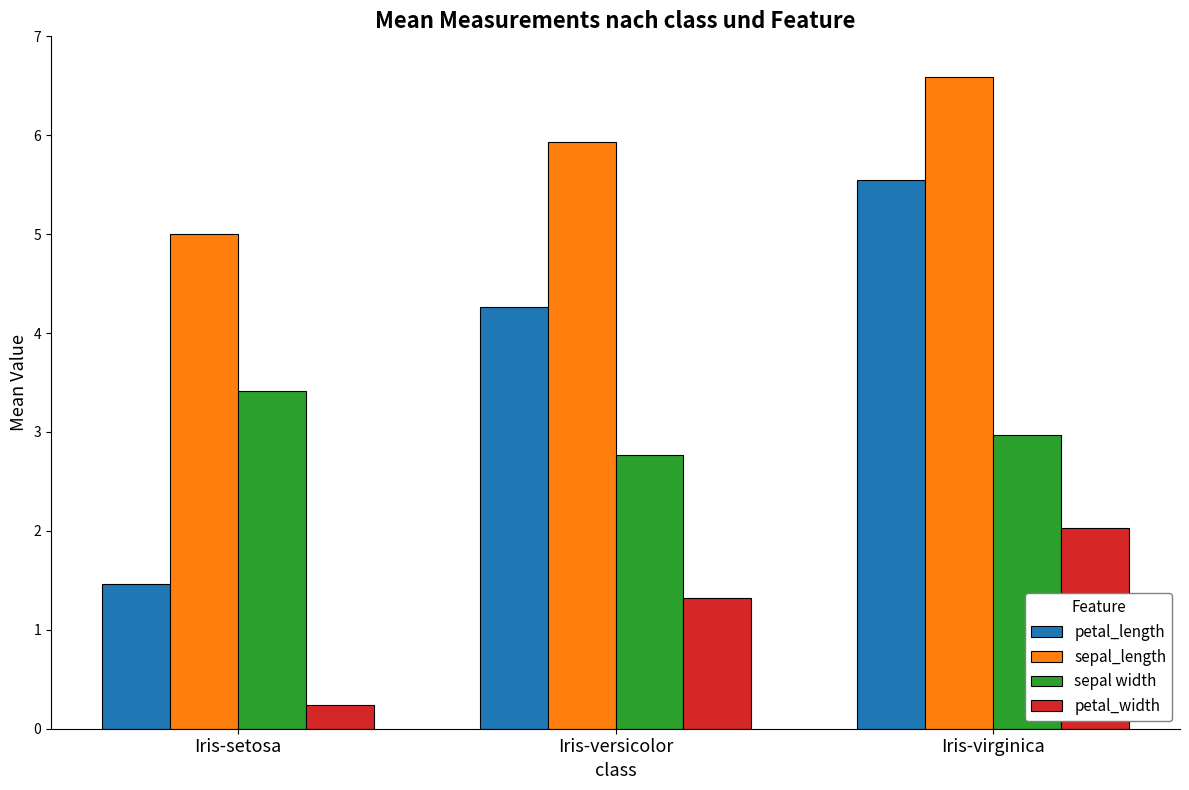

The value of sepal_length at Iris-versicolor is 8.7. True or false?

False